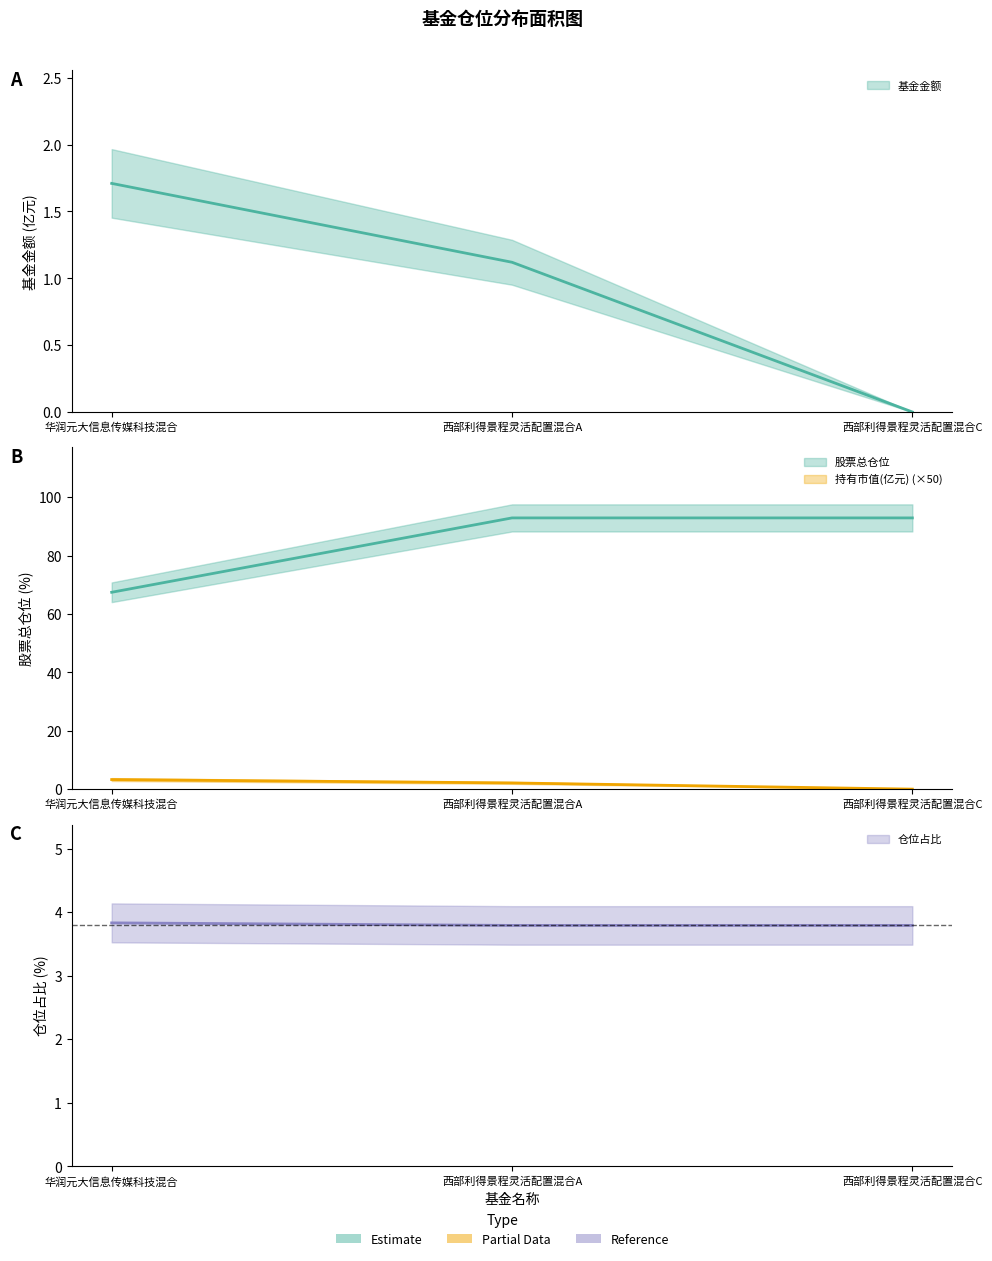

What is the label of the 1st point from the right?

西部利得景程灵活配置混合C